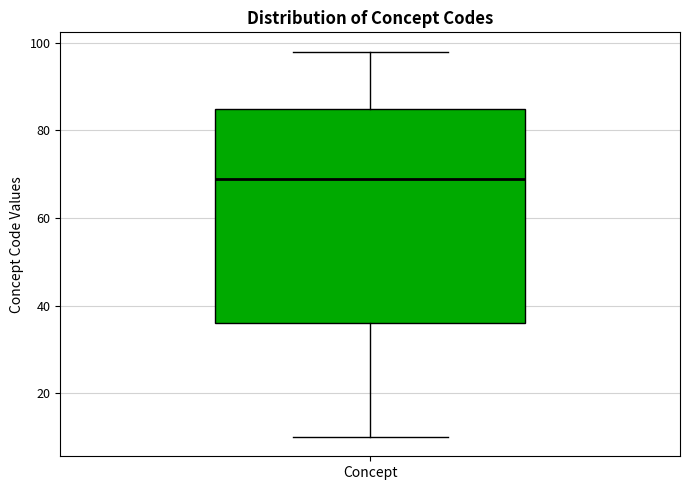

Transcribe this box plot: give where the median line is, the range the box spans, and where the two whiskers end, as read against the y-axis. The values are not printed on the chart, so give them approximately, as read against the axis.

median 70, box 36 to 86, whiskers 10 to 98